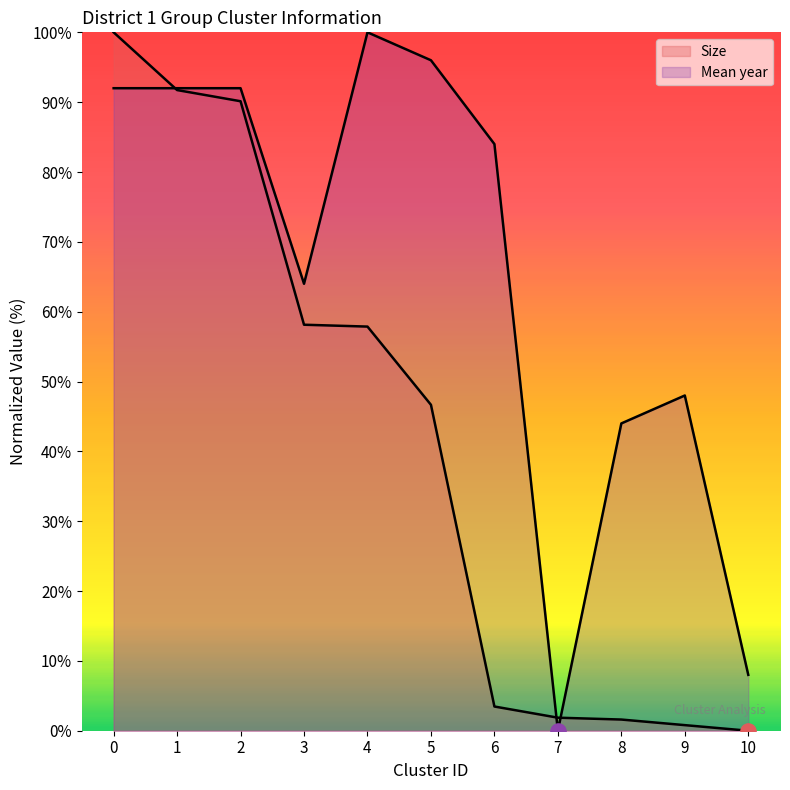

Which series reaches the maximum Y coordinate?

Size